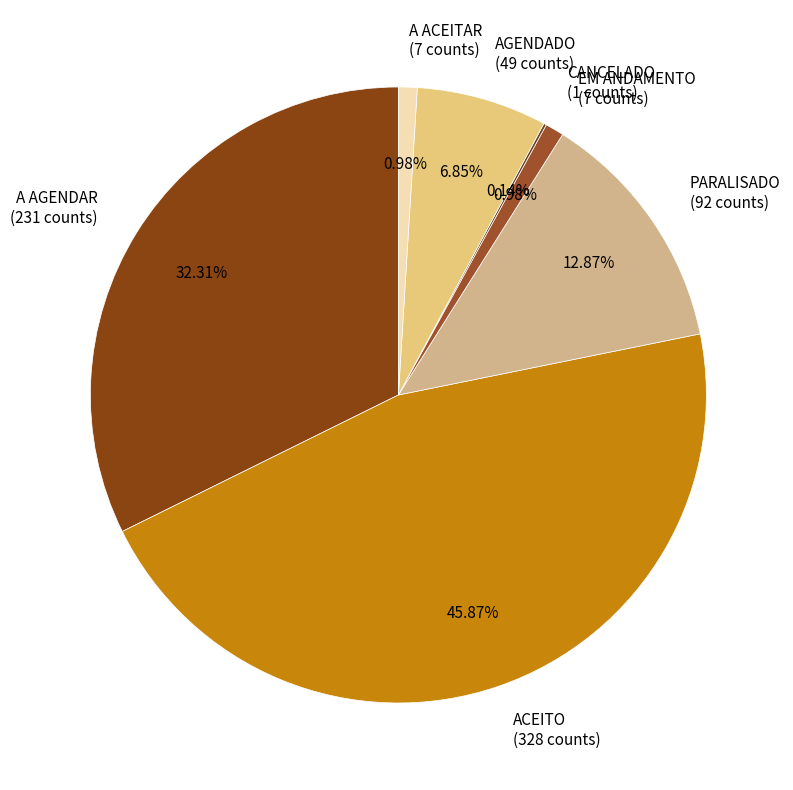

Is it true that A ACEITAR is 7% of the pie?

False